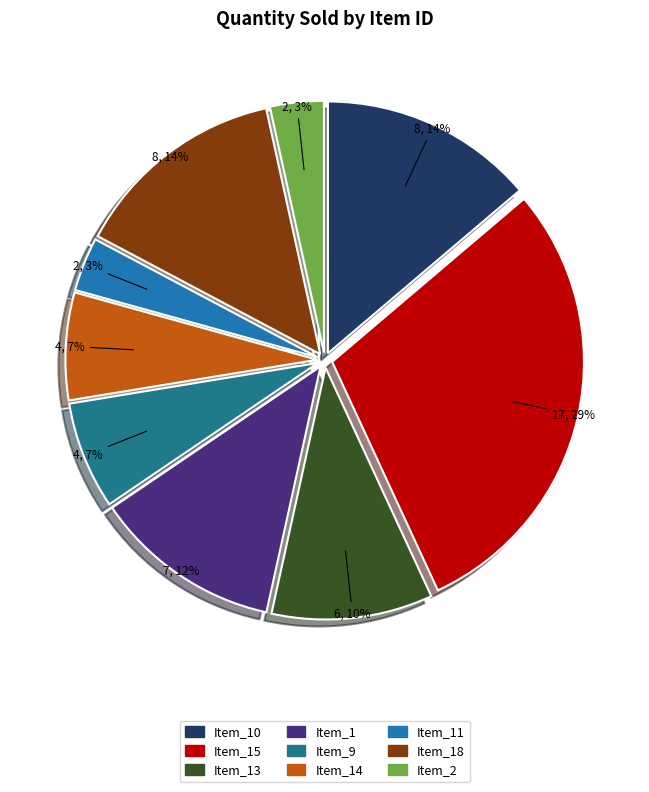

How many segments does this pie chart have?

9